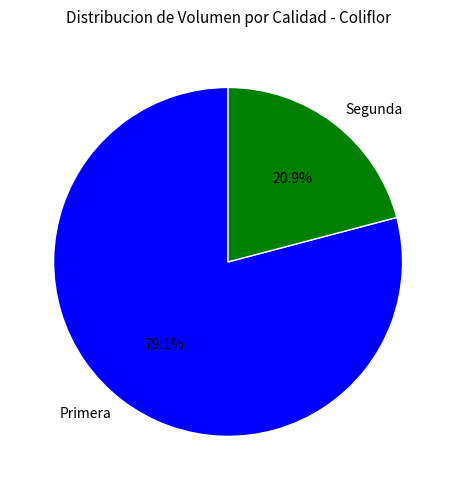

Count the number of slices in the pie.

2